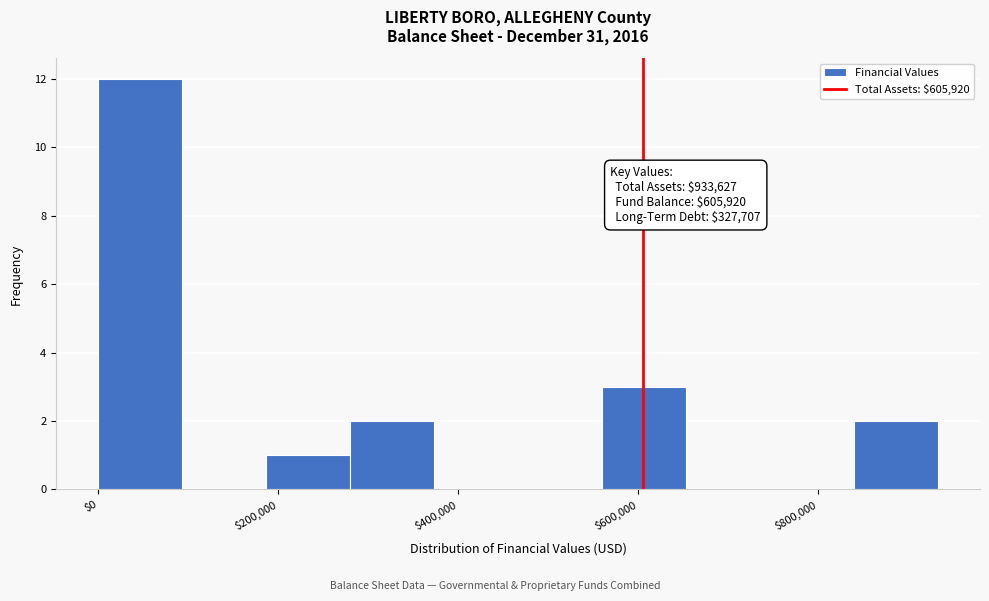

Which range on the x-axis has the tallest bar?

0 to 100000